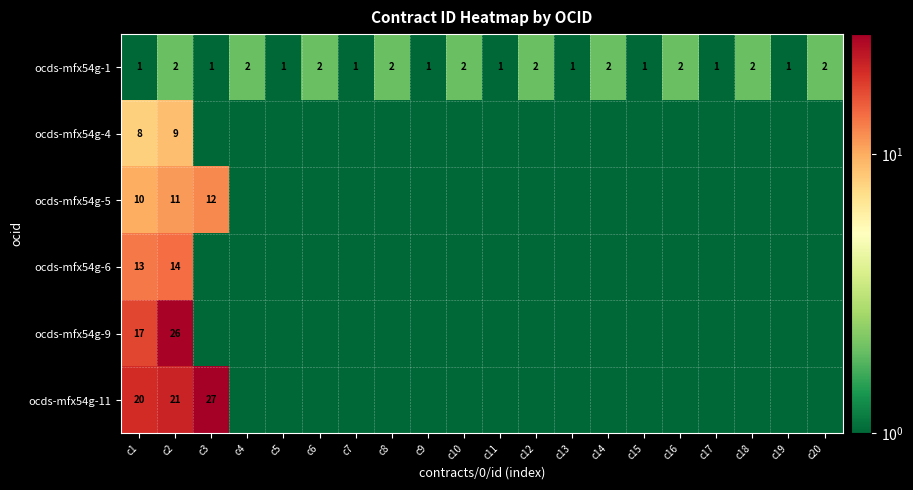

At which category is the sum across all series the highest?

c2